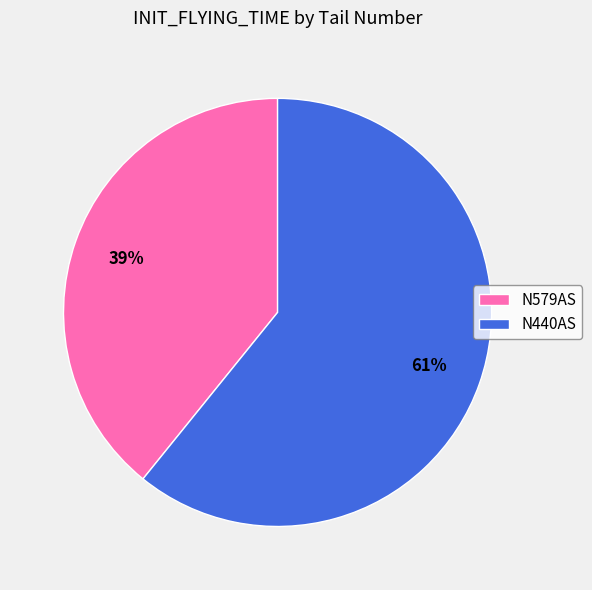

To the nearest percent, what percentage of the pie is N579AS?

39%